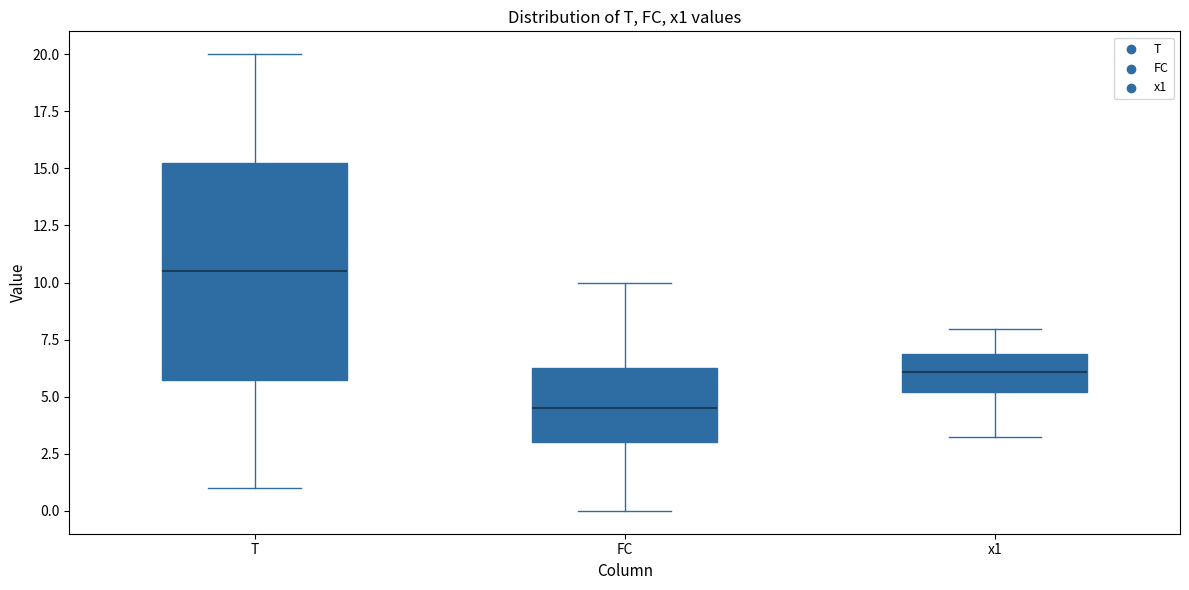

Reading left to right, transcribe this box plot: for each box, give where its median line is, the range the box spans, and where its two whiskers end, as read against the y-axis. The values are not printed on the chart, so give them approximately, as read against the axis.

T: median 10.5, box 6.0 to 15.5, whiskers 1.0 to 20.0
FC: median 4.5, box 3.0 to 6.5, whiskers 0.0 to 10.0
x1: median 6.0, box 5.0 to 7.0, whiskers 3.0 to 8.0